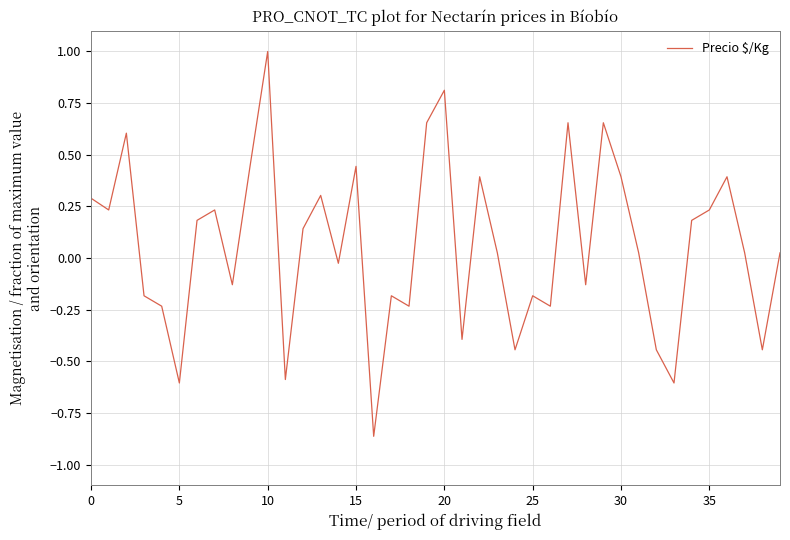

What is the difference between the maximum and minimum values?

1.9